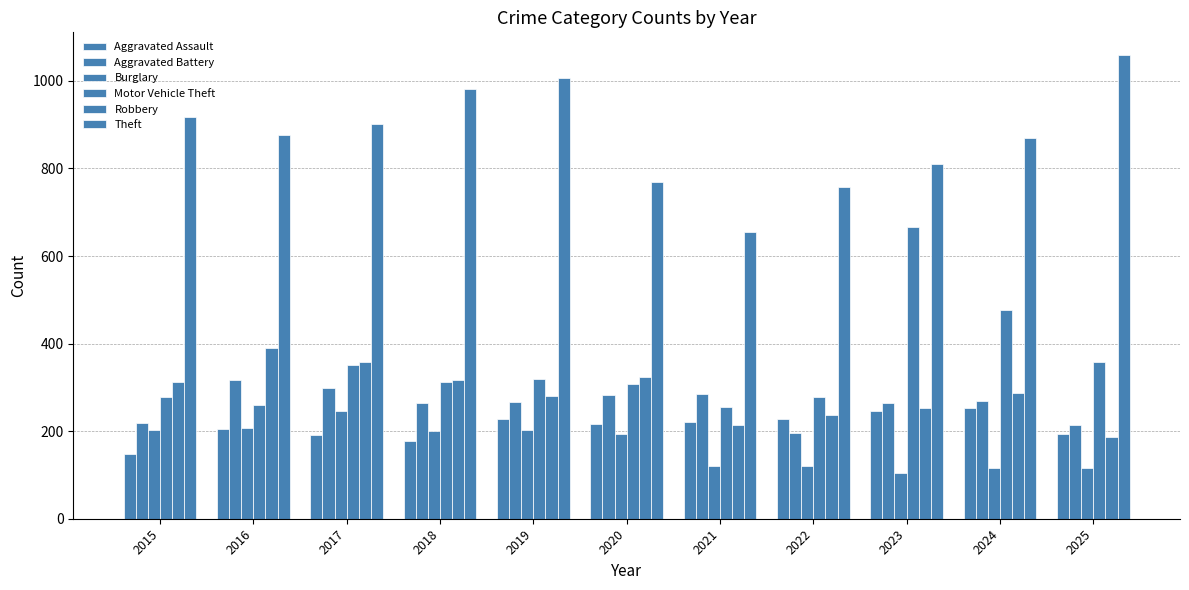

Does the chart contain any negative values?

No